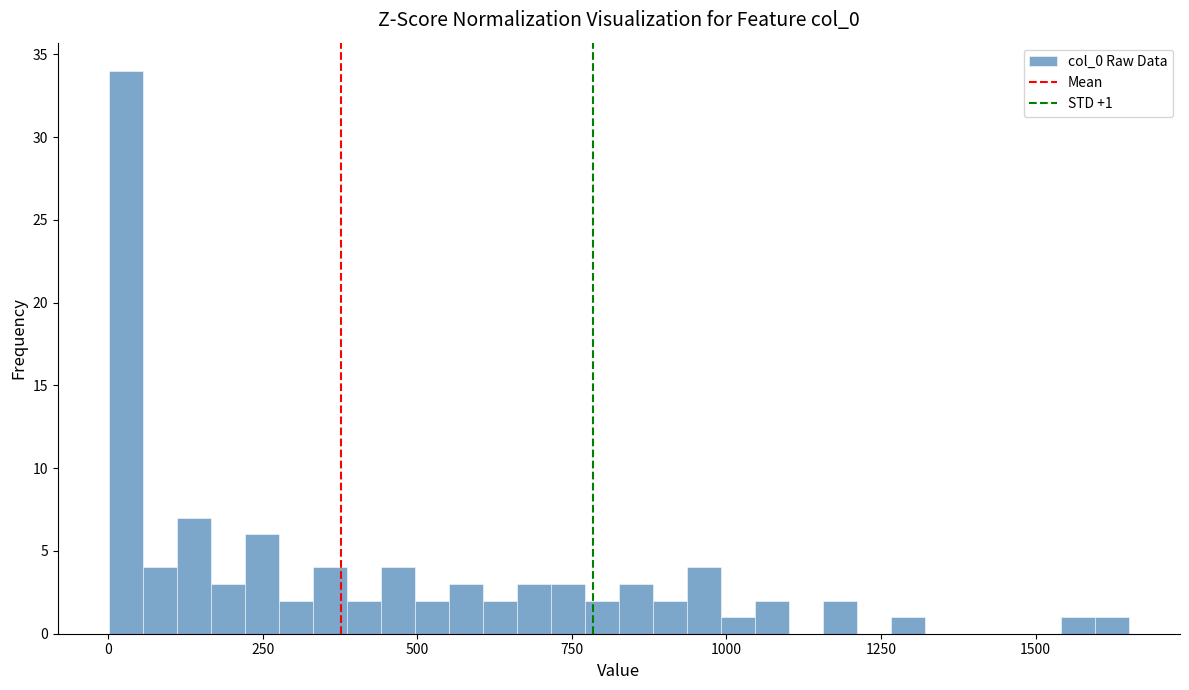

Around what value on the x-axis is the tallest bar? Give the approximate position of its centre, as read against the axis.

50